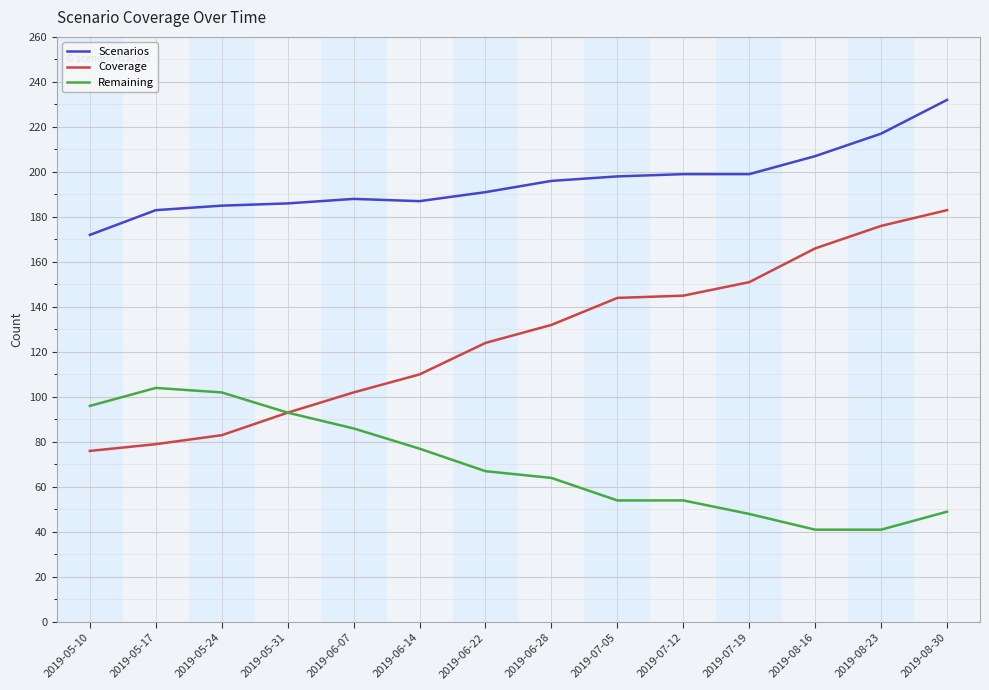

True or false: Coverage has more than 2 points higher than both neighbors.

False